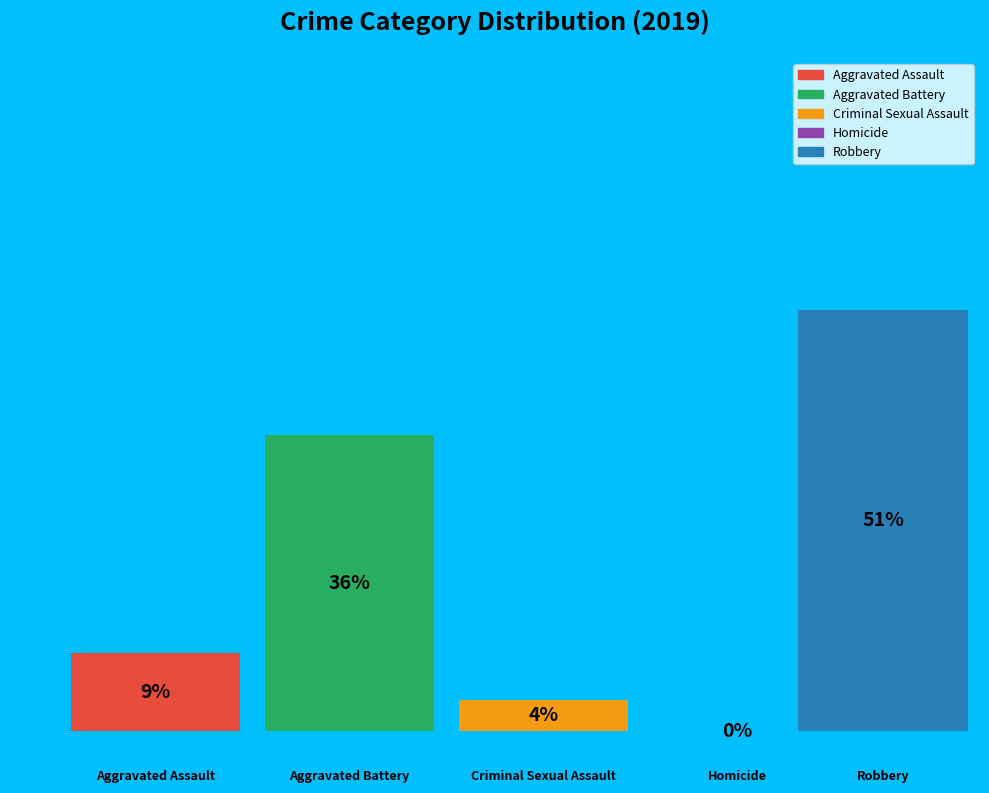

Which slice is the smallest?

Homicide